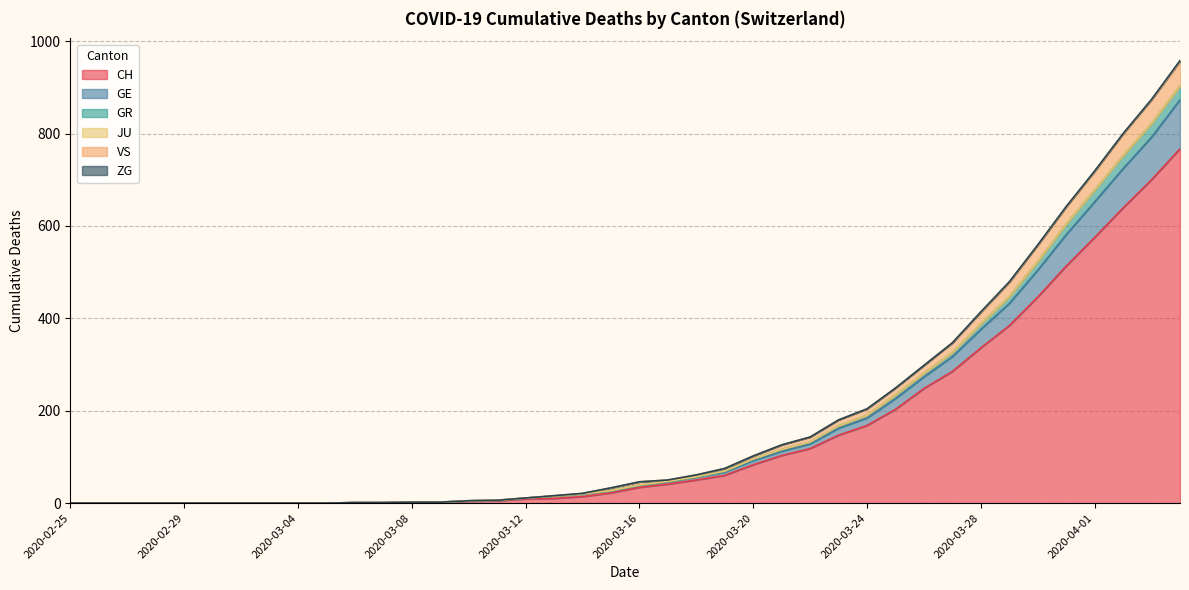

What is the sum of all CH values?

5970